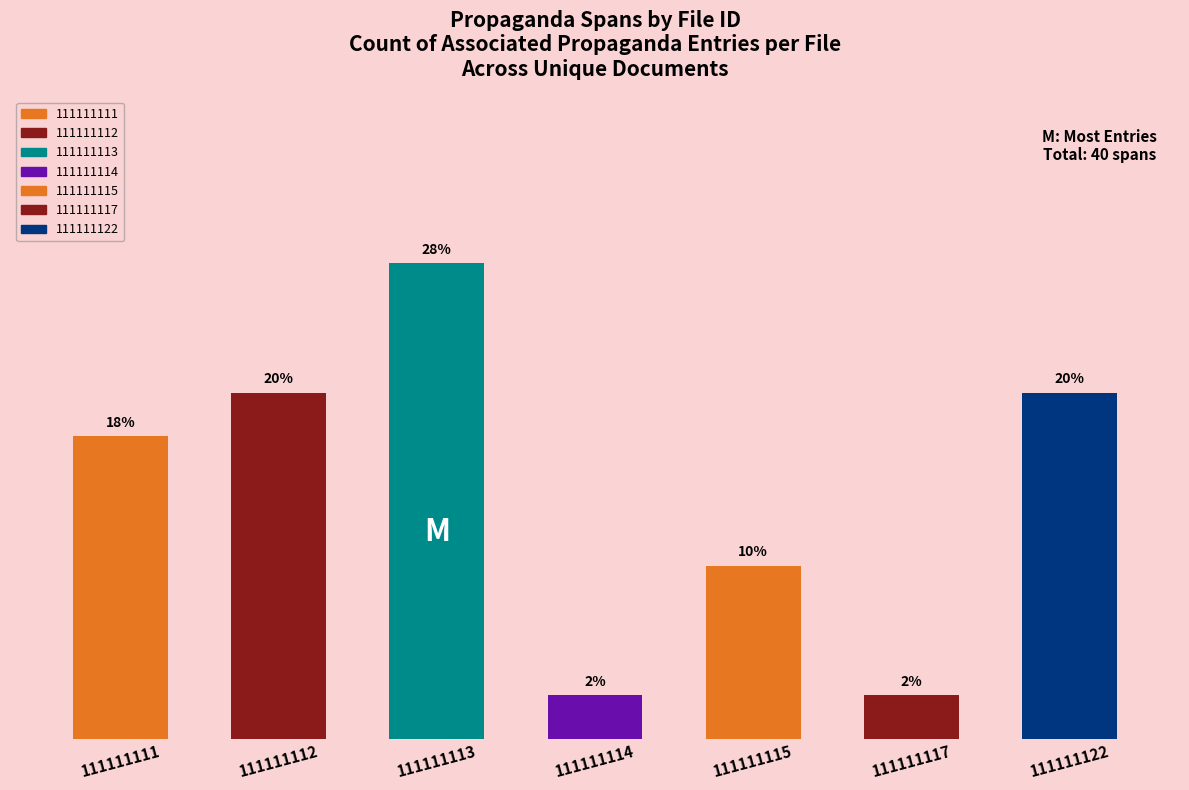

The chart shows a value of 6 at 111111112. True or false?

False